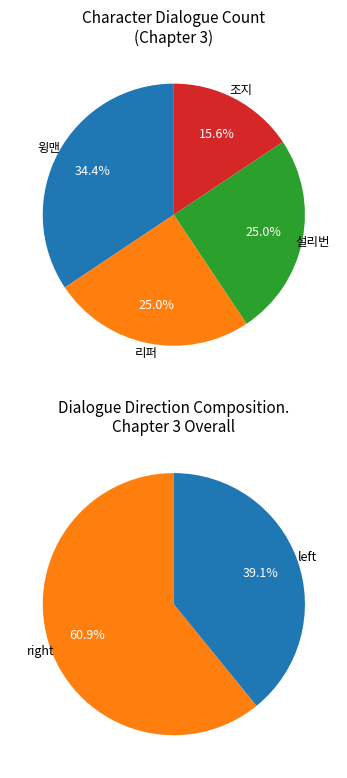

To the nearest percent, what portion does 조지 represent?

16%